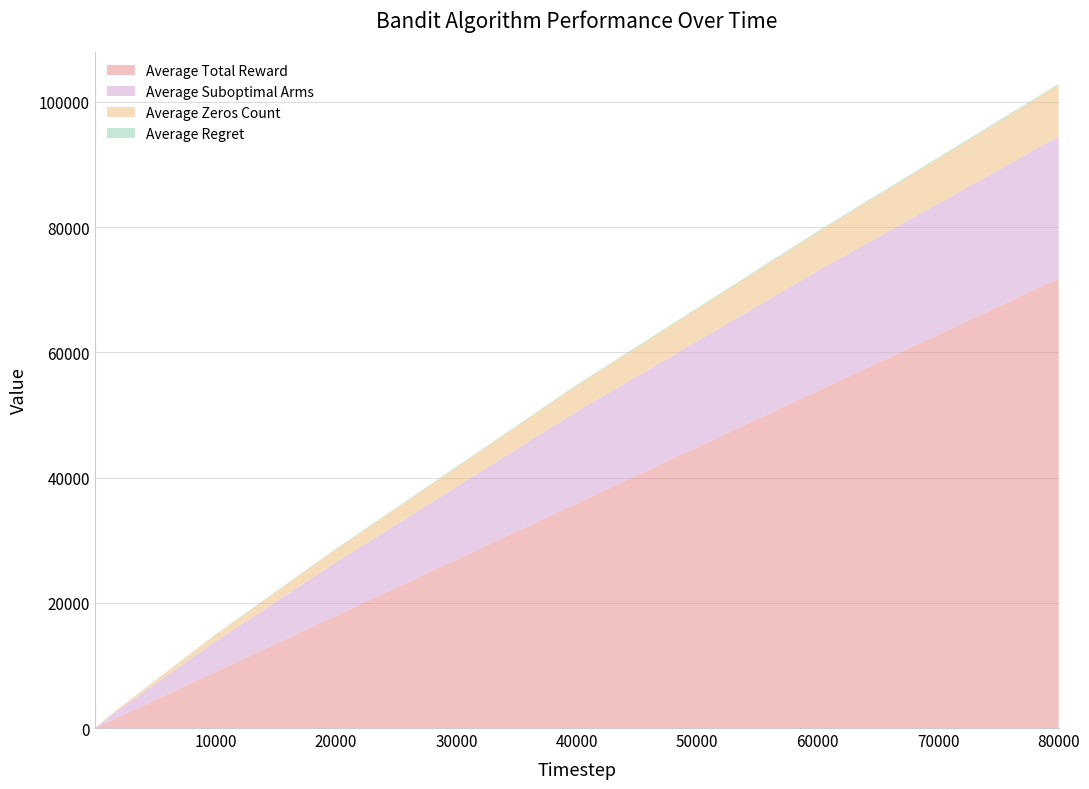

At which label does Average Total Reward reach its peak?

80000